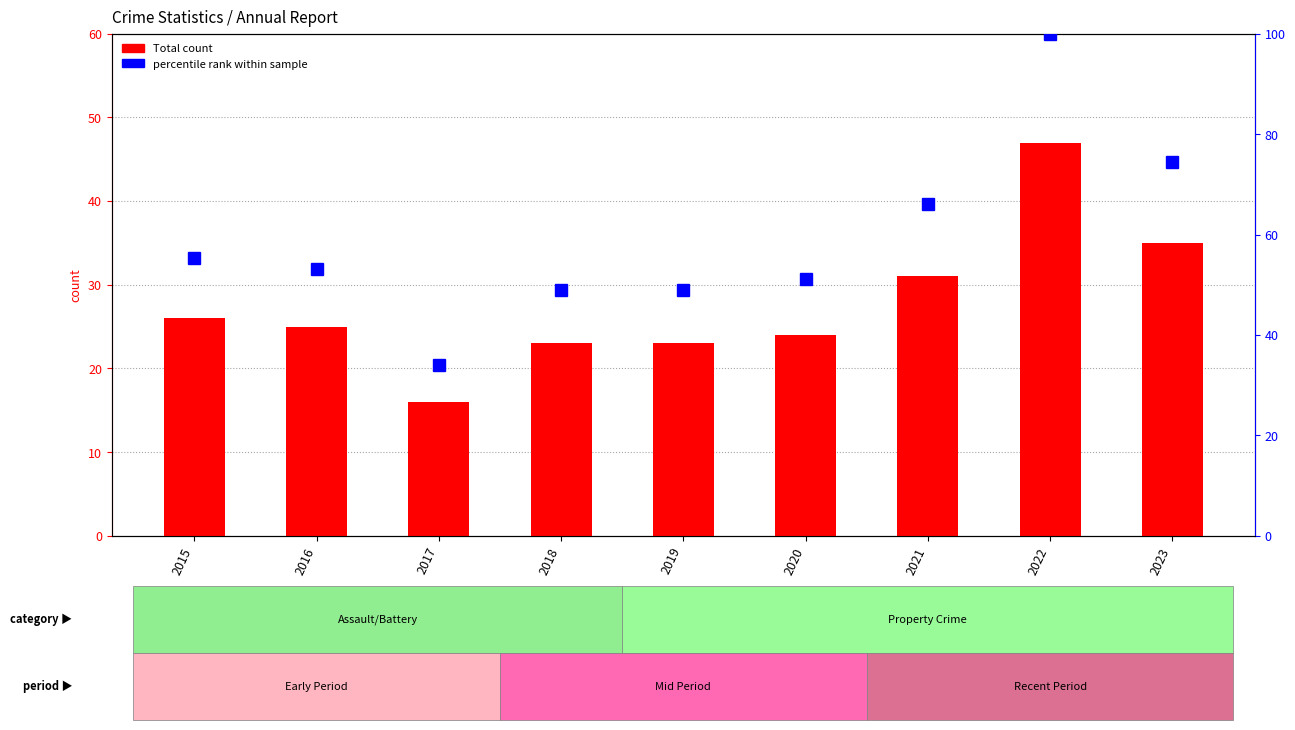

What is the difference between the percentile rank within sample values at 2022 and 2015?

44.7